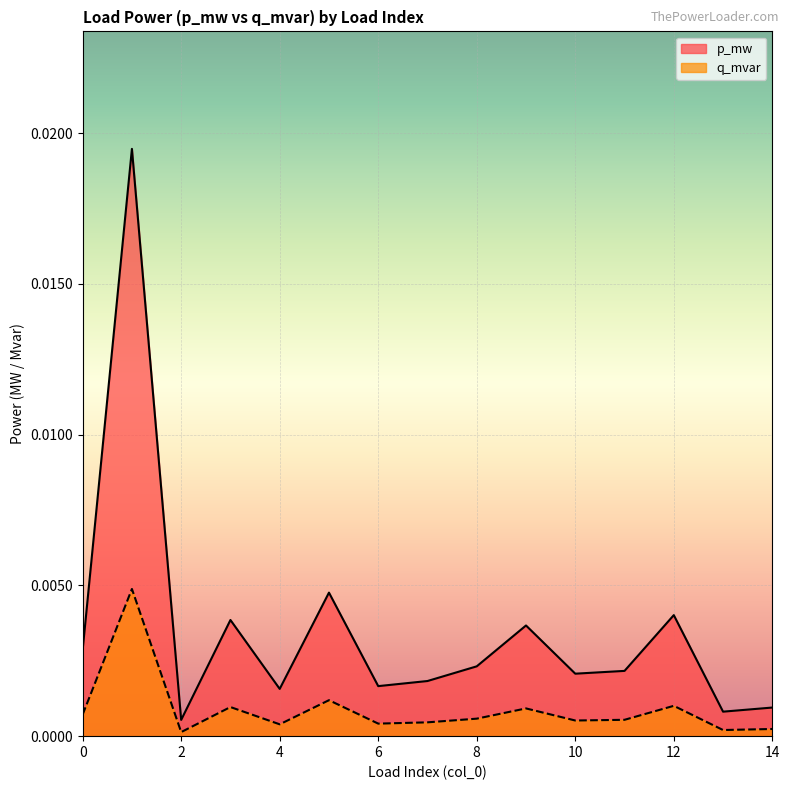

Rank the series by their average value, from highest to lowest.

p_mw, q_mvar